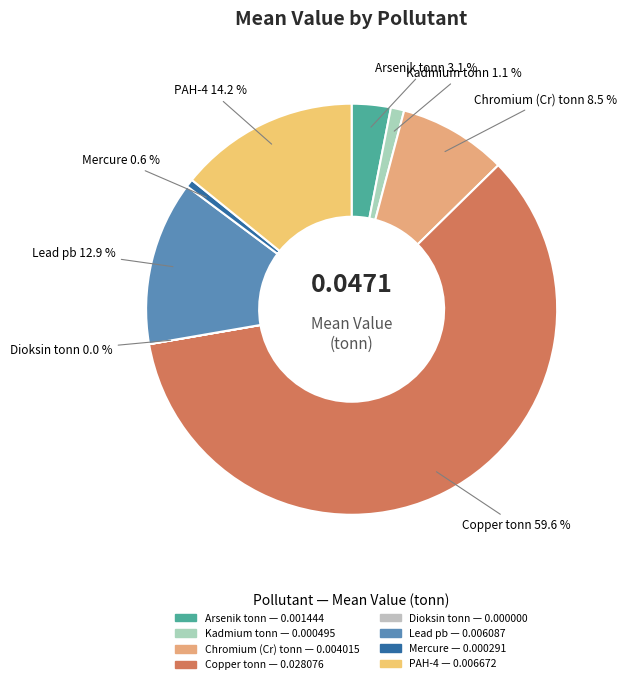

How much of the chart is everything except Copper tonn?

40.4%